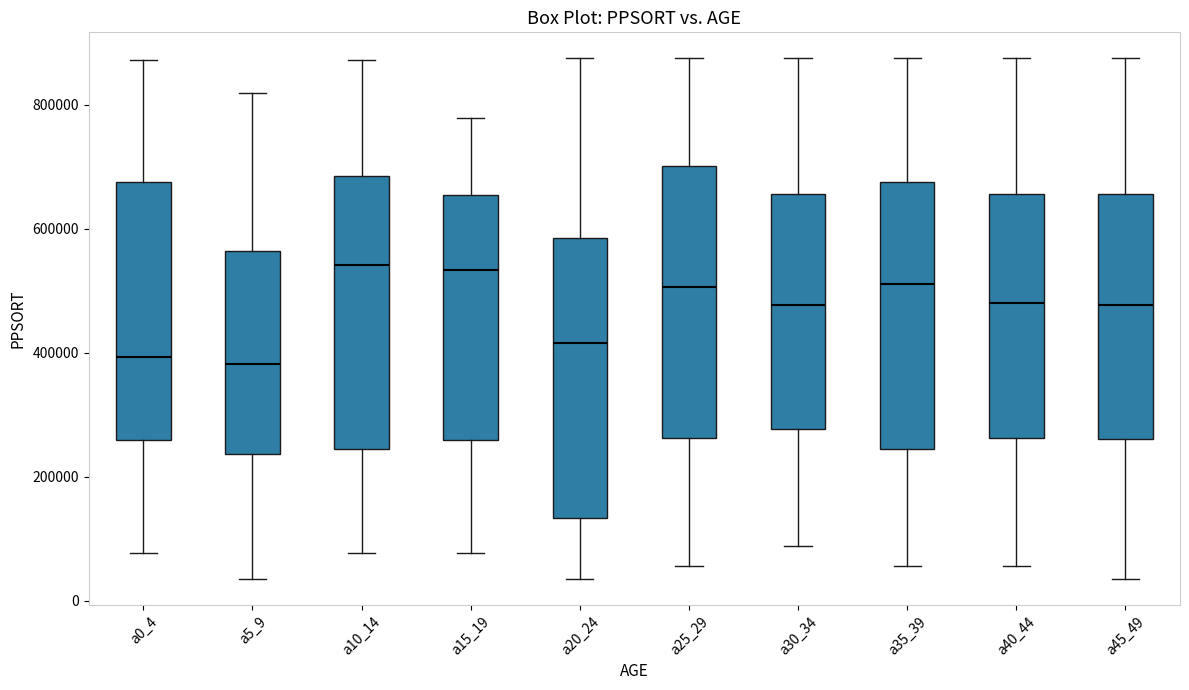

Where does the median line of the box for a30_34 sit on the y-axis? The values are not printed on the chart, so give them approximately, as read against the axis.

480000